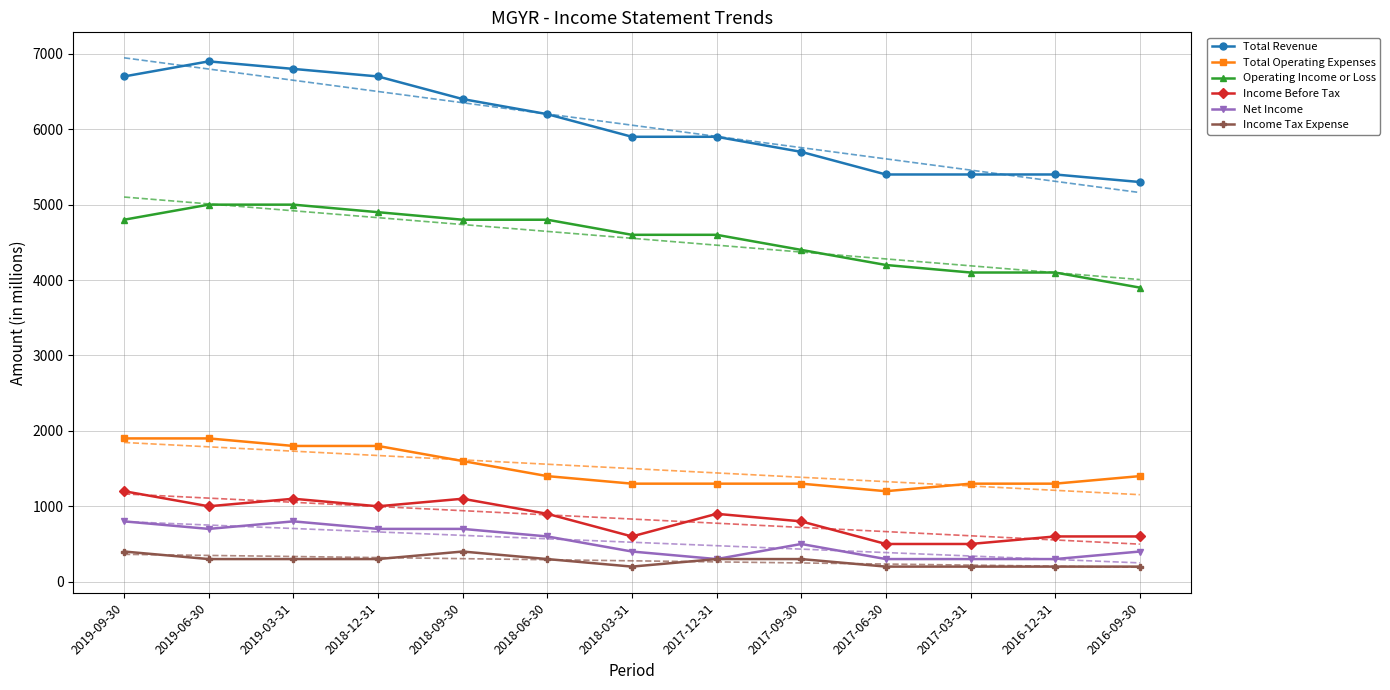

Reading right to left, transcribe all the data shown in this chart.

Total Revenue: 2016-09-30=5300	2016-12-31=5400	2017-03-31=5400	2017-06-30=5400	2017-09-30=5700	2017-12-31=5900	2018-03-31=5900	2018-06-30=6200	2018-09-30=6400	2018-12-31=6700	2019-03-31=6800	2019-06-30=6900	2019-09-30=6700
Total Operating Expenses: 2016-09-30=1400	2016-12-31=1300	2017-03-31=1300	2017-06-30=1200	2017-09-30=1300	2017-12-31=1300	2018-03-31=1300	2018-06-30=1400	2018-09-30=1600	2018-12-31=1800	2019-03-31=1800	2019-06-30=1900	2019-09-30=1900
Operating Income or Loss: 2016-09-30=3900	2016-12-31=4100	2017-03-31=4100	2017-06-30=4200	2017-09-30=4400	2017-12-31=4600	2018-03-31=4600	2018-06-30=4800	2018-09-30=4800	2018-12-31=4900	2019-03-31=5000	2019-06-30=5000	2019-09-30=4800
Income Before Tax: 2016-09-30=600	2016-12-31=600	2017-03-31=500	2017-06-30=500	2017-09-30=800	2017-12-31=900	2018-03-31=600	2018-06-30=900	2018-09-30=1100	2018-12-31=1000	2019-03-31=1100	2019-06-30=1000	2019-09-30=1200
Net Income: 2016-09-30=400	2016-12-31=300	2017-03-31=300	2017-06-30=300	2017-09-30=500	2017-12-31=300	2018-03-31=400	2018-06-30=600	2018-09-30=700	2018-12-31=700	2019-03-31=800	2019-06-30=700	2019-09-30=800
Income Tax Expense: 2016-09-30=200	2016-12-31=200	2017-03-31=200	2017-06-30=200	2017-09-30=300	2017-12-31=300	2018-03-31=200	2018-06-30=300	2018-09-30=400	2018-12-31=300	2019-03-31=300	2019-06-30=300	2019-09-30=400